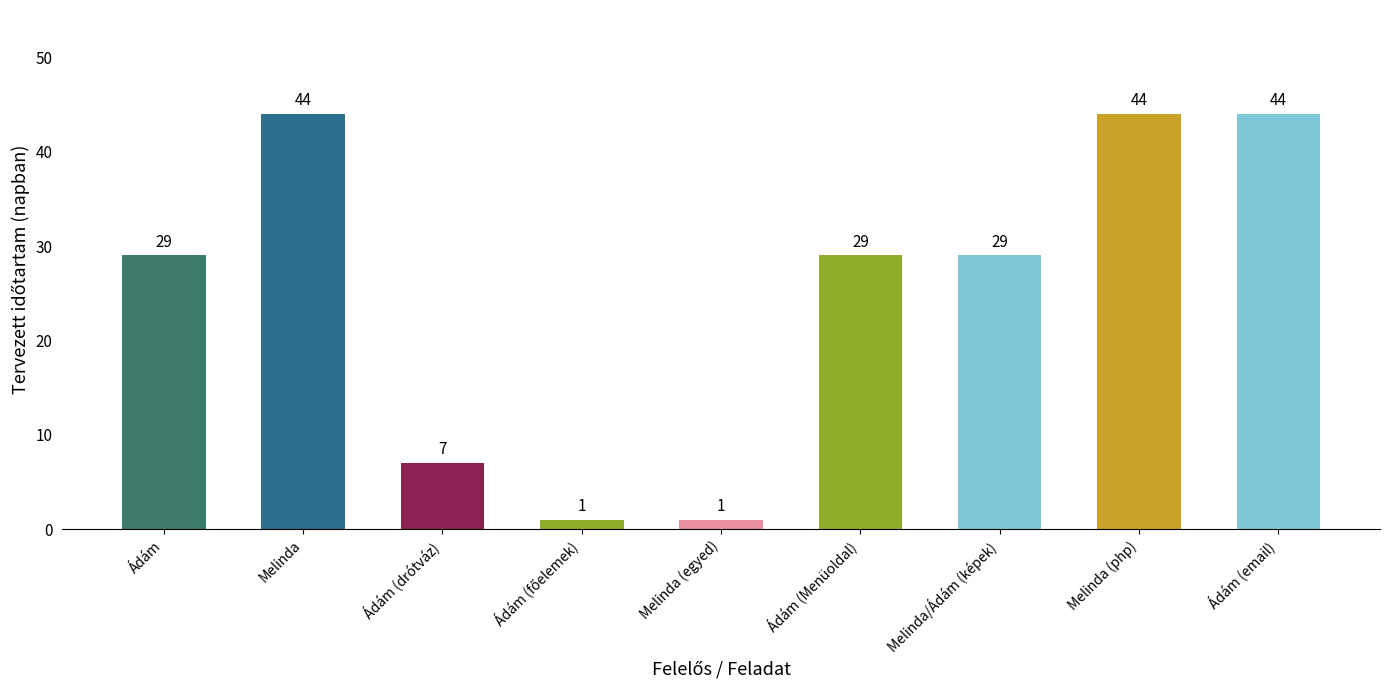

What is the change in value from Melinda/Ádám (képek) to Ádám (email)?

+15